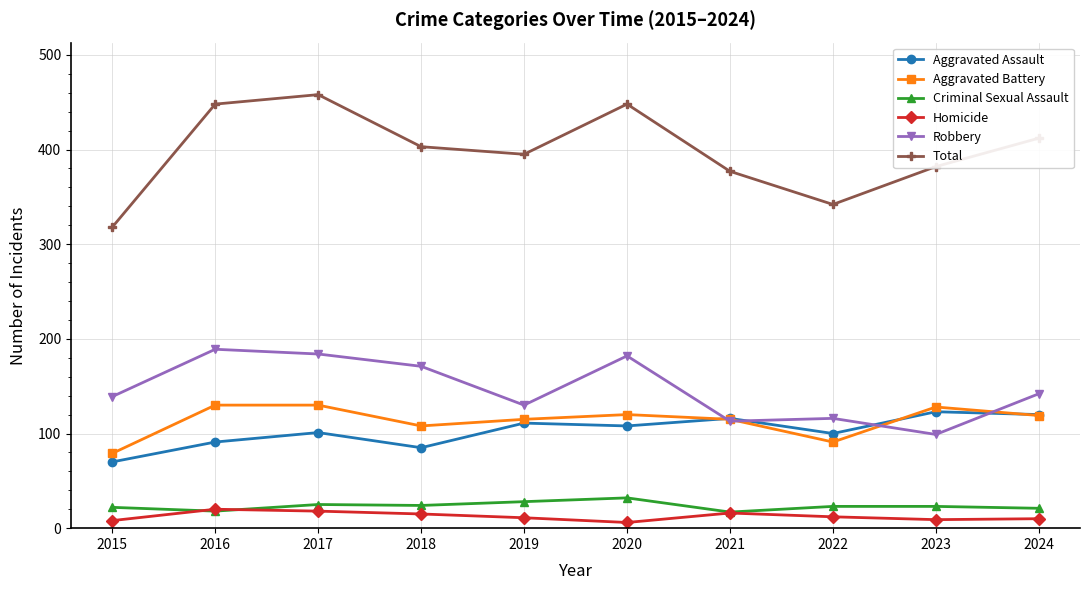

At which category does the chart reach its peak across all series?

2017